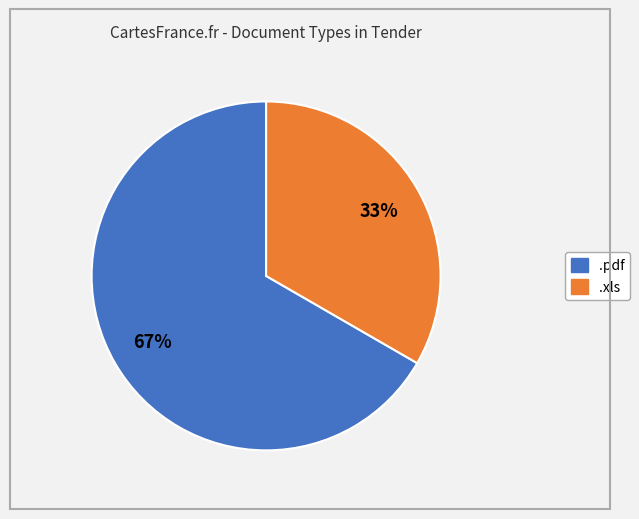

Which has a higher value, .pdf or .xls?

.pdf